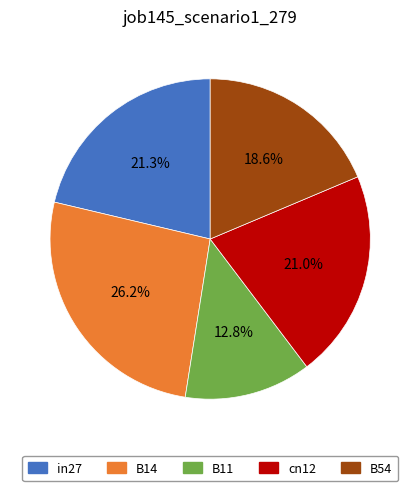

Does in27 account for over 50% of the chart?

No